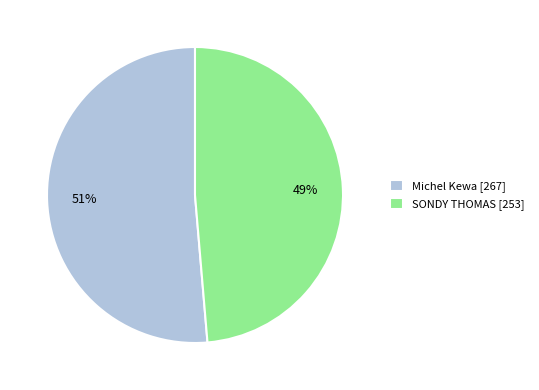

How many slices are in this pie chart?

2